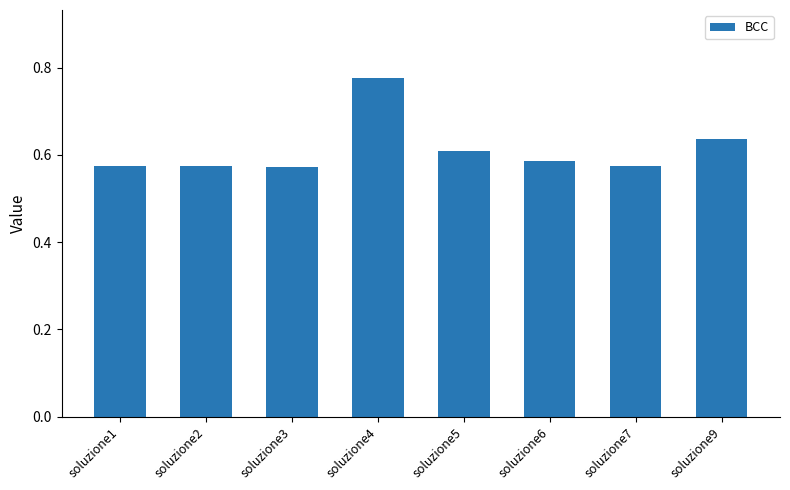

Are the bars horizontal?

No